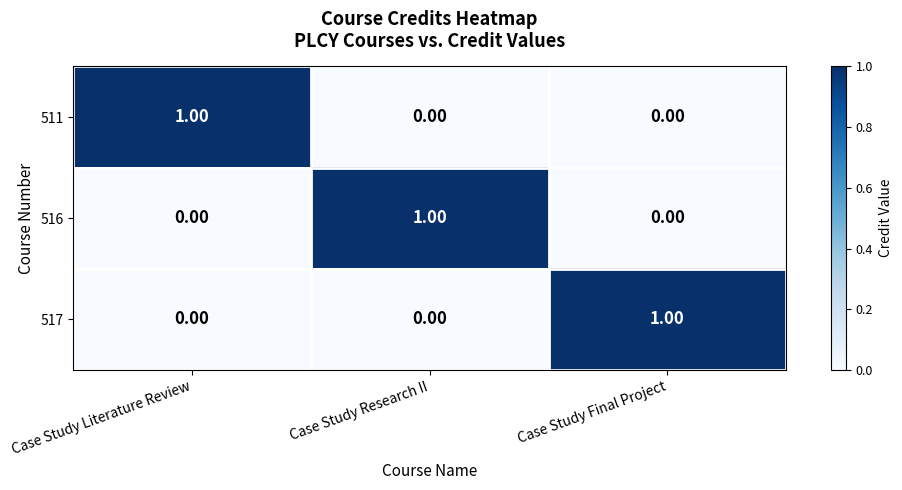

At how many categories does at least one series exceed 0?

3